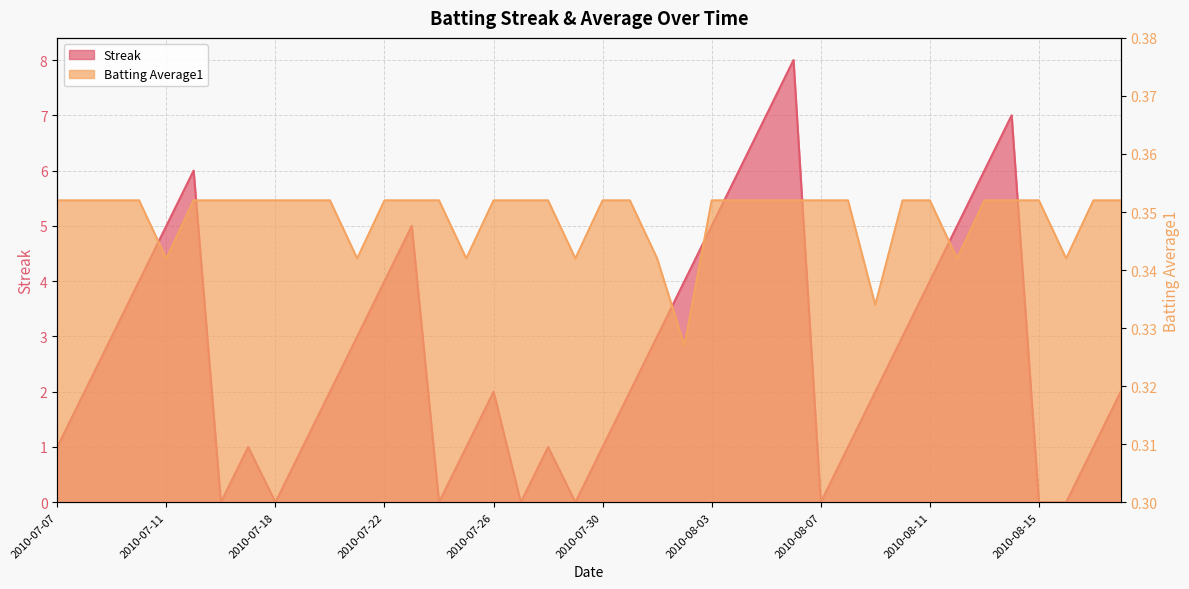

Count the Batting Average1 values in the range 0 to 1.

40